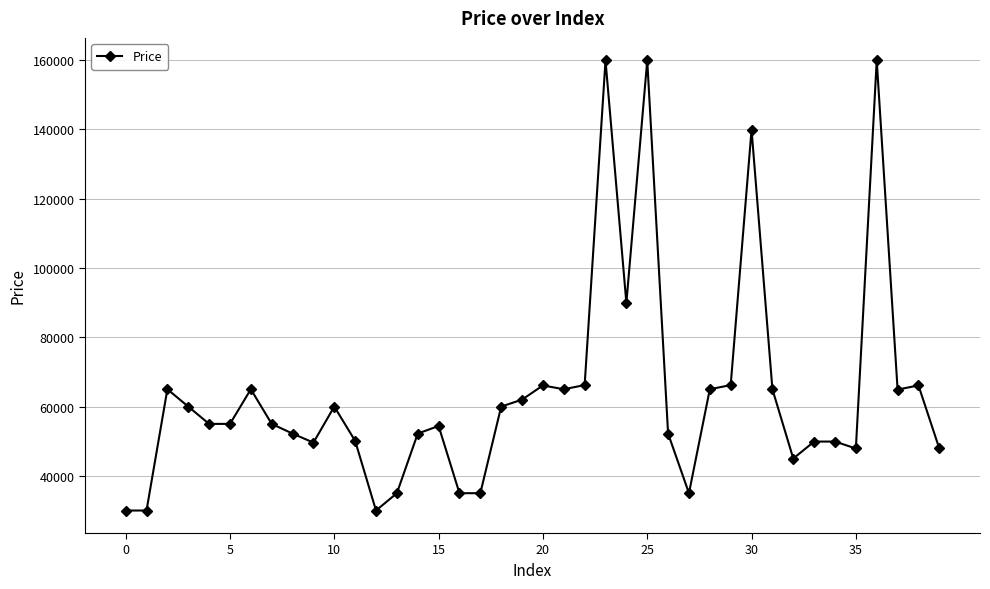

True or false: the data has more than 2 interior local peaks.

True